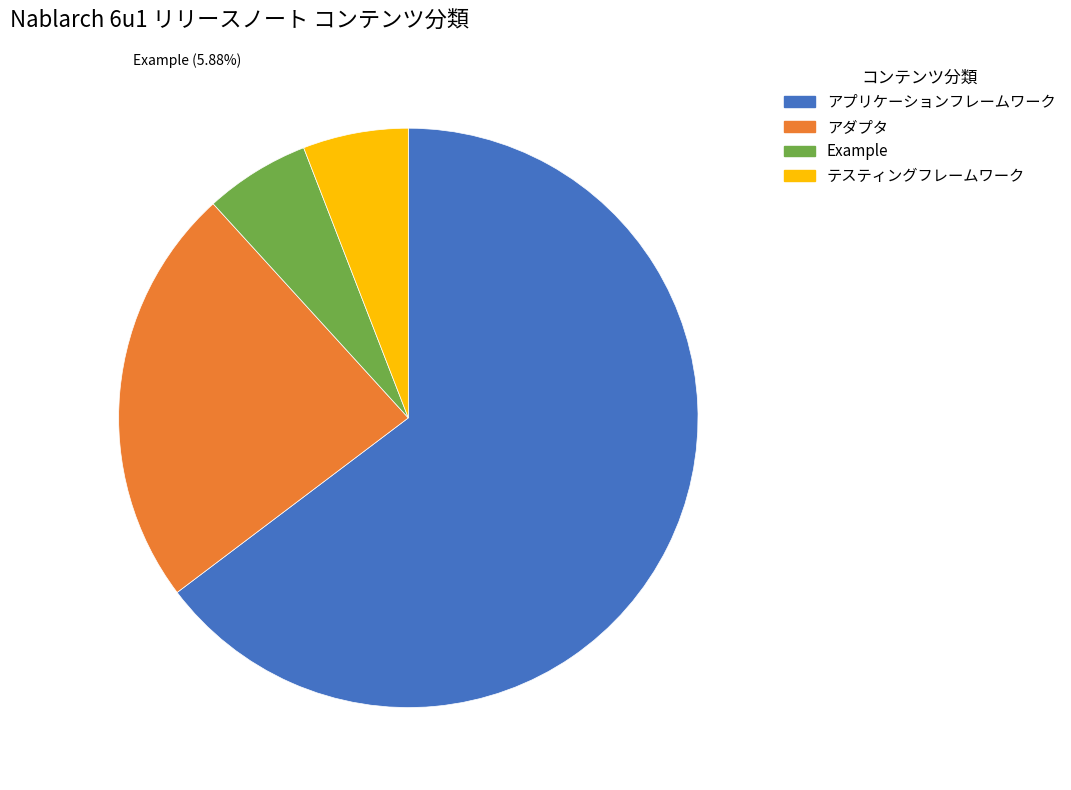

Which category has the biggest portion of the pie?

アプリケーションフレームワーク